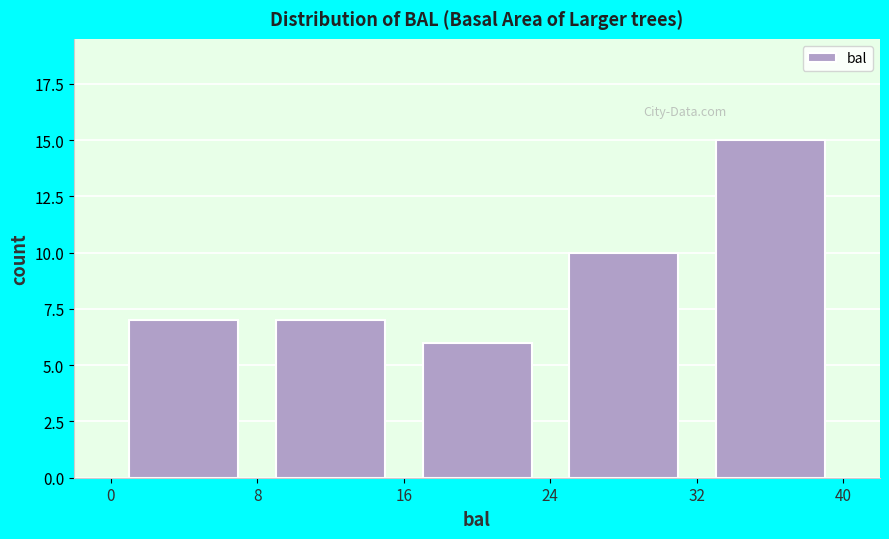

What is the height of the bar covering 24 to 32 on the x-axis? The values are not printed on the chart, so give them approximately, as read against the axis.

10